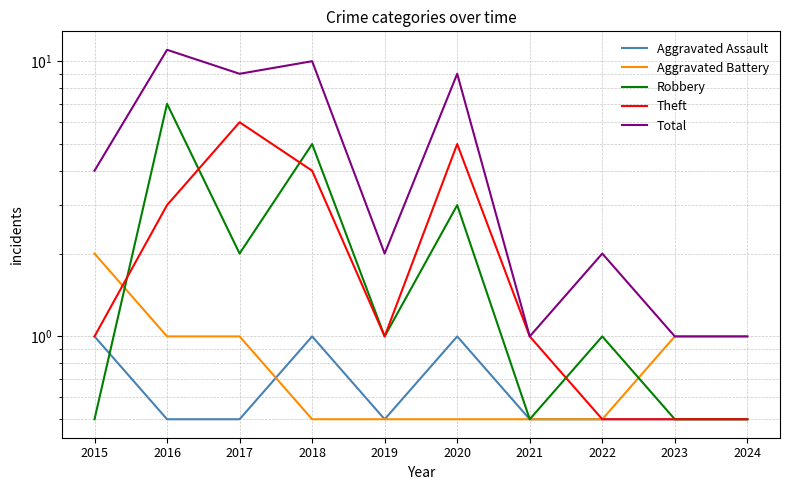

What is the difference between the second highest and minimum values in the Aggravated Battery series?

0.5